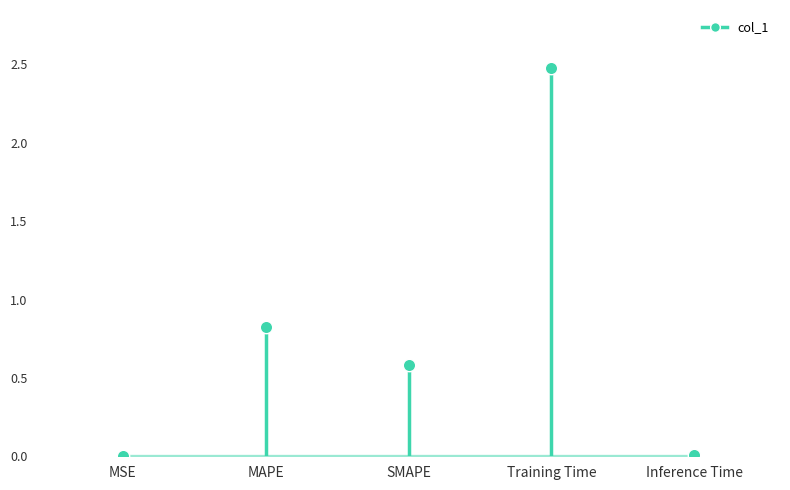

What is the change in value from MSE to MAPE?

+0.8